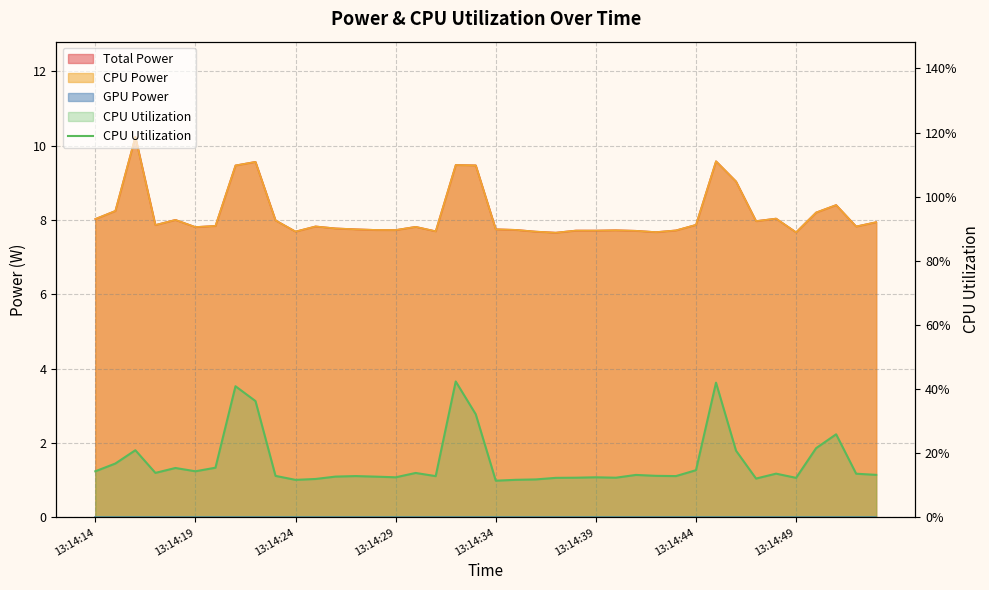

What position from the right is 13:14:24?

30